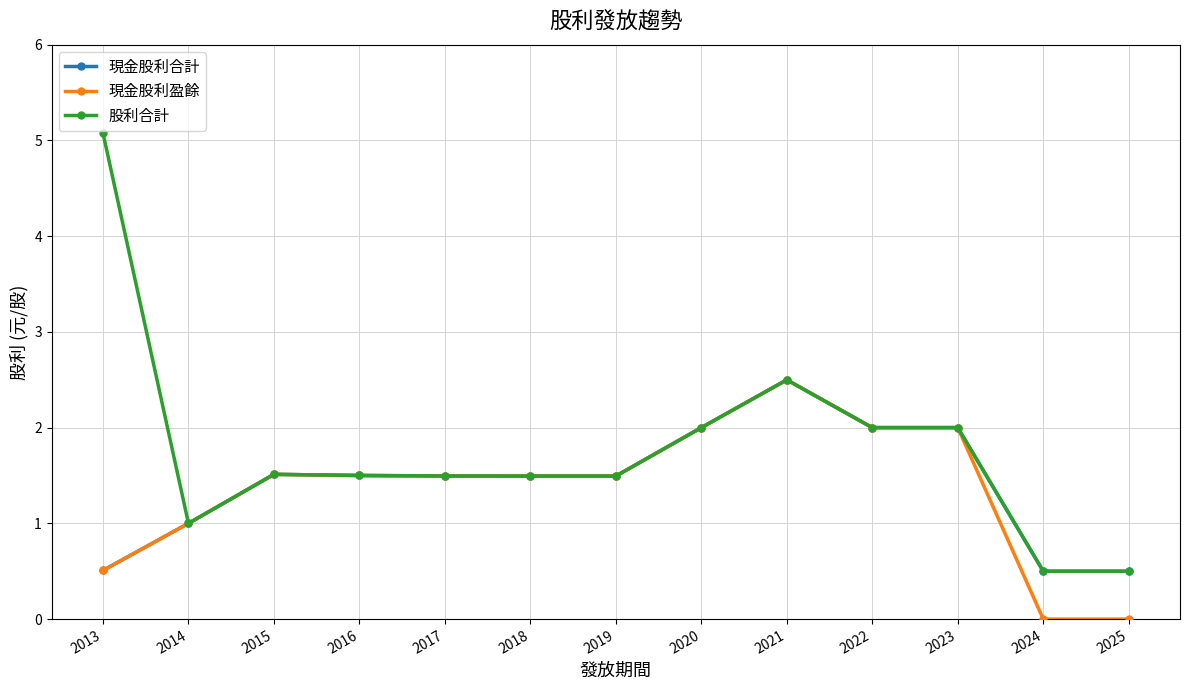

Read the 現金股利盈餘 value at 2016.

1.5